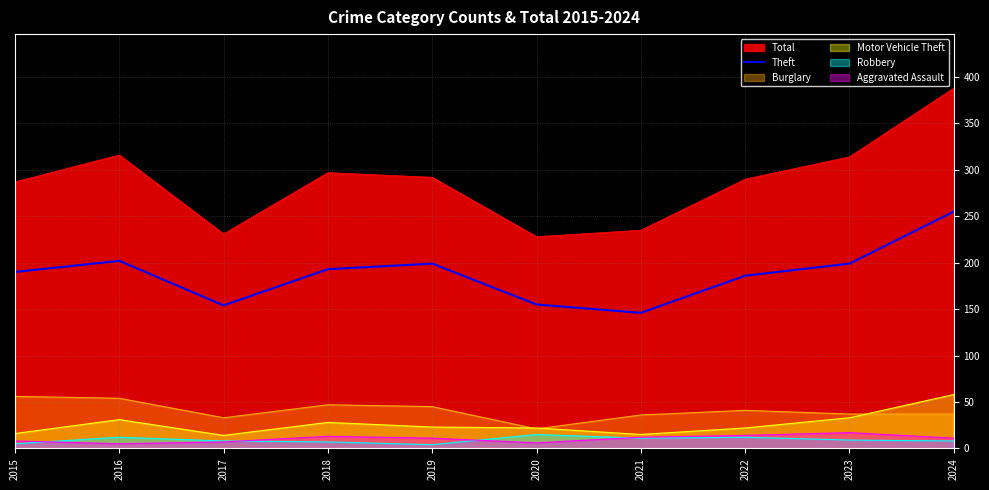

What is the minimum value shown in the chart?

4